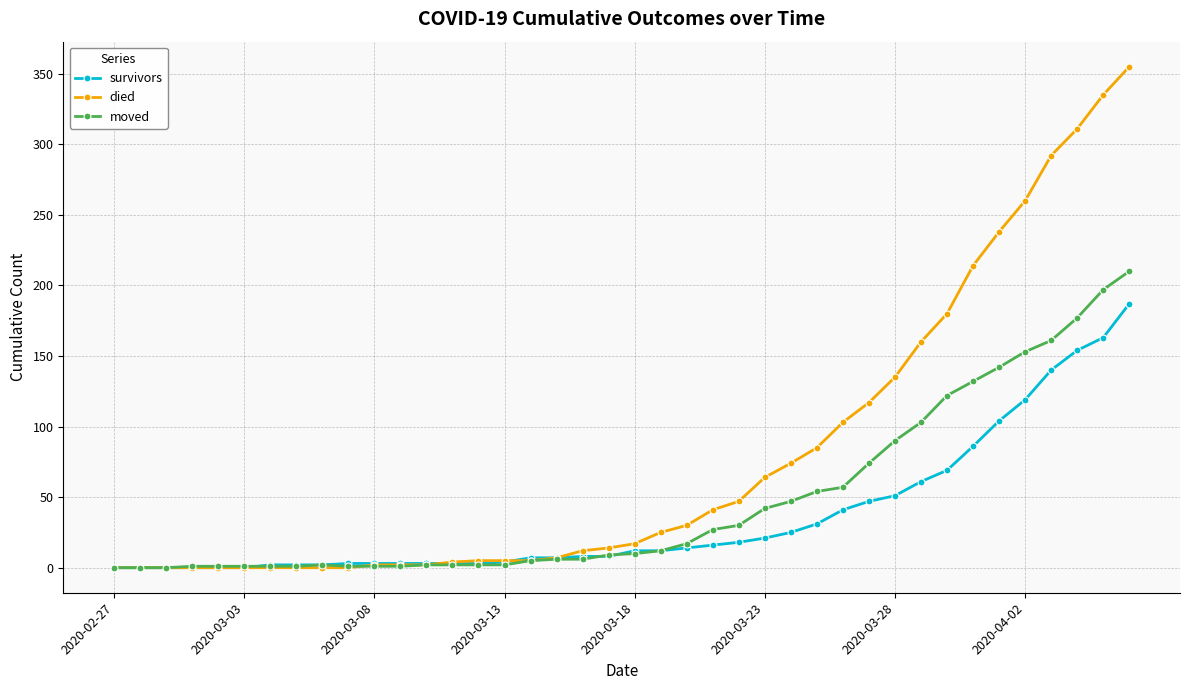

How many values in the moved series are below 10?

20